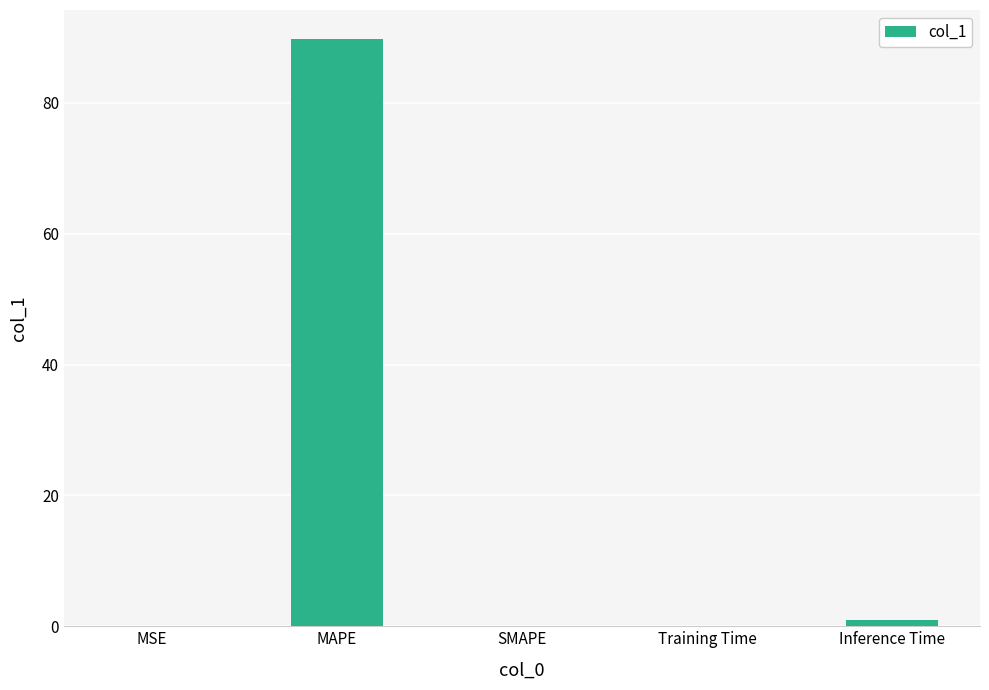

Between SMAPE and MAPE, which is larger?

MAPE